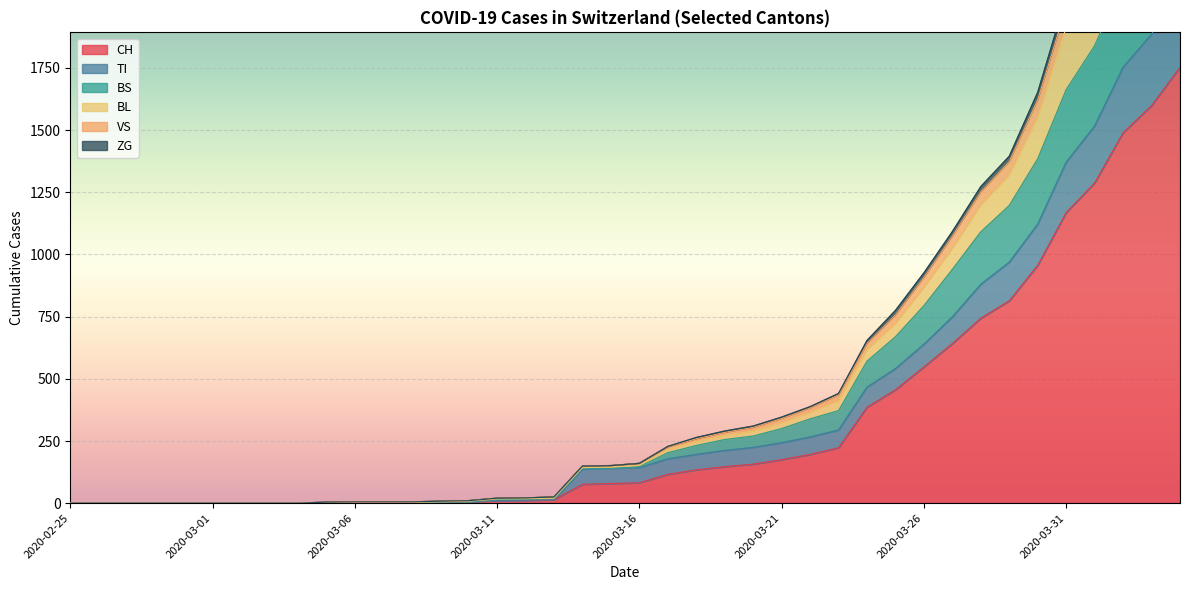

The BL series shows 613 at 2020-03-28. True or false?

False